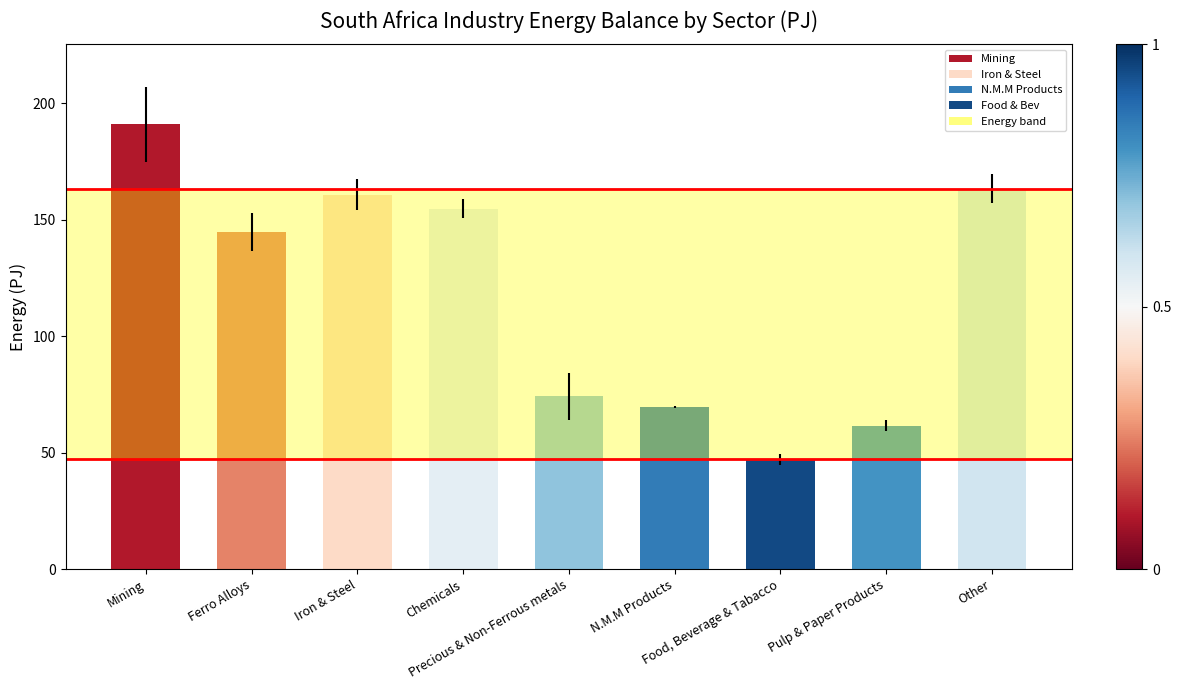

Rank the categories by value from highest to lowest.

Mining, Other, Iron & Steel, Chemicals, Ferro Alloys, Precious & Non-Ferrous metals, N.M.M Products, Pulp & Paper Products, Food, Beverage & Tabacco